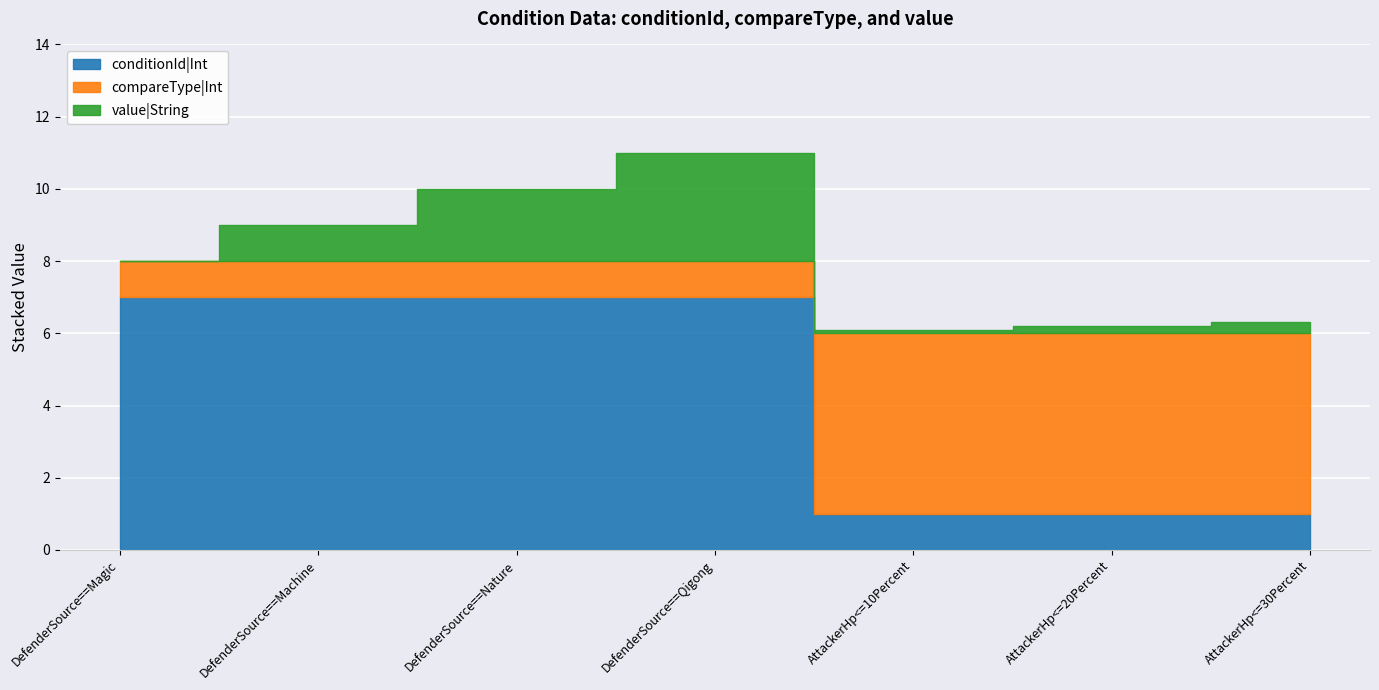

At which label does value|String reach its minimum?

DefenderSource==Magic